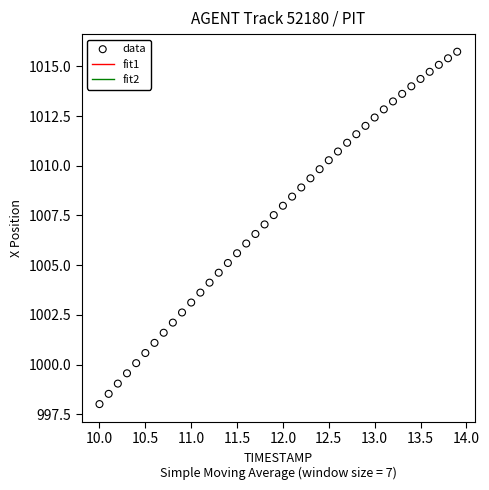

What is the range of Y values (max minus min)?

17.7